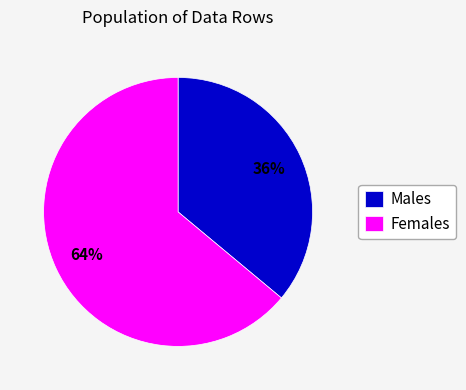

Count the number of slices in the pie.

2